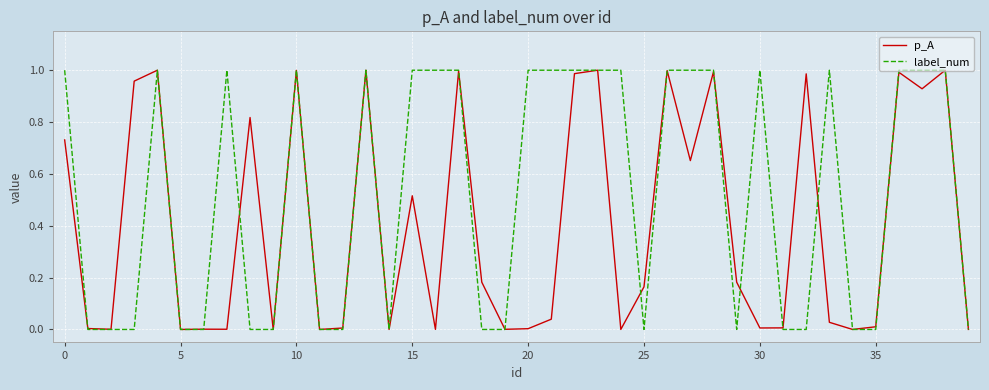

Which series has the largest range (max minus min)?

label_num